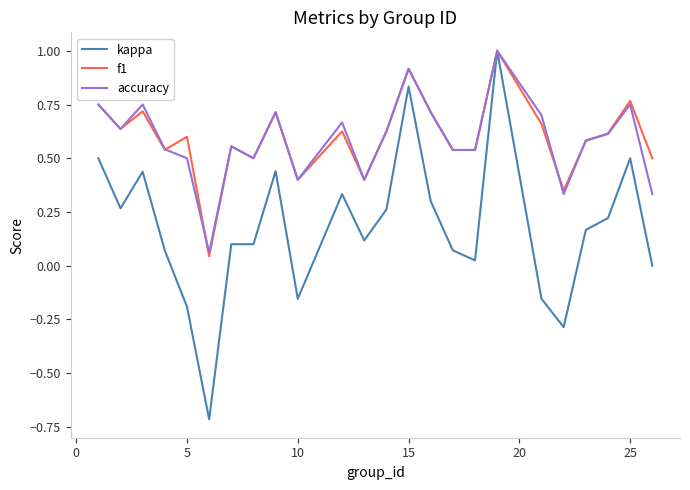

True or false: accuracy has more than 2 interior local peaks.

True